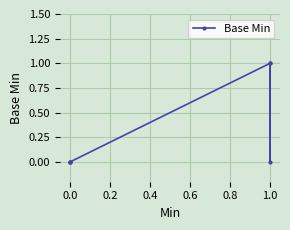

Count the values in the range 0 to 1.

6